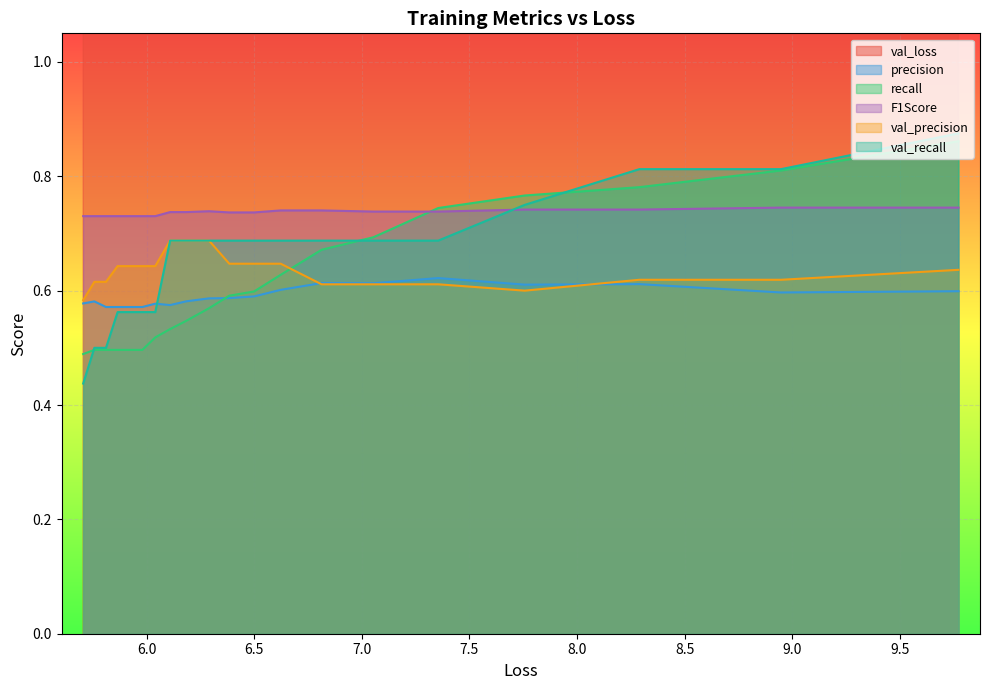

True or false: val_loss and val_precision intersect in this chart.

False